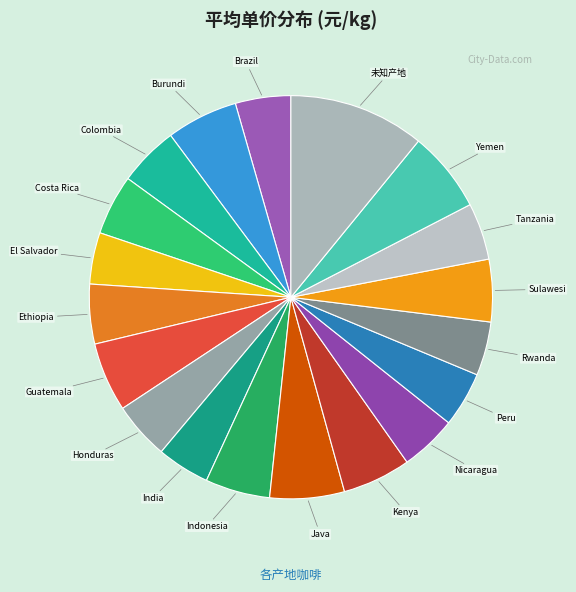

Between Yemen and Peru, which is larger?

Yemen